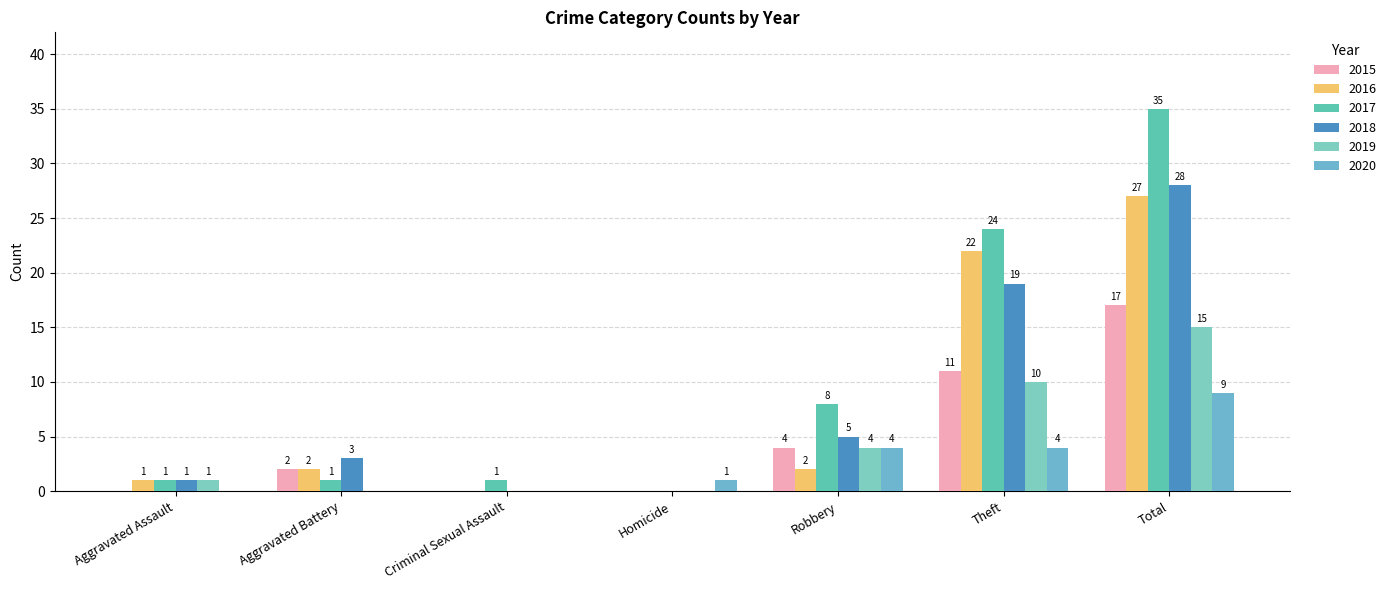

How many series are shown in this chart?

6